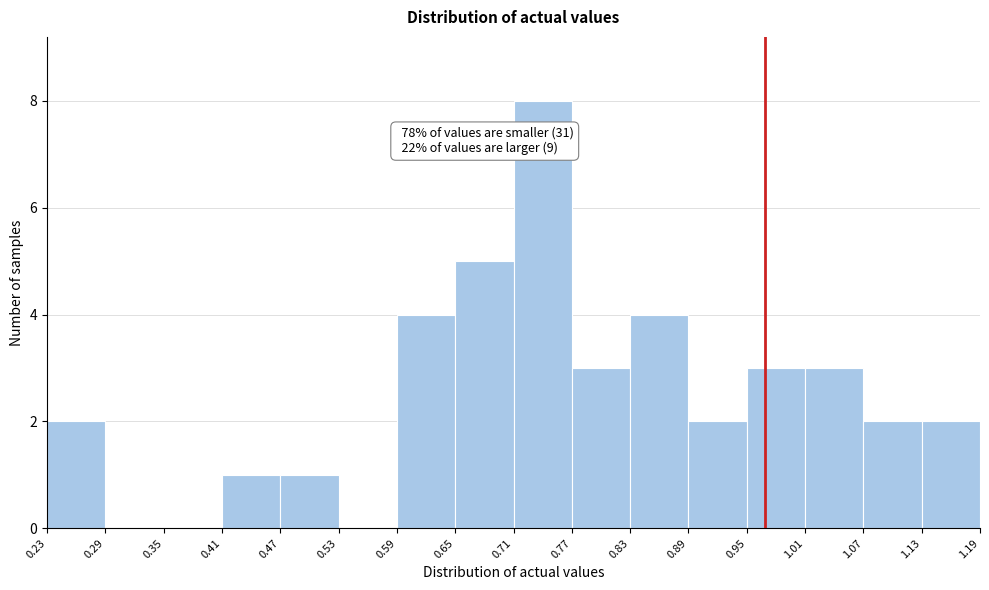

Over which range of the x-axis is the bar tallest?

0.71 to 0.77